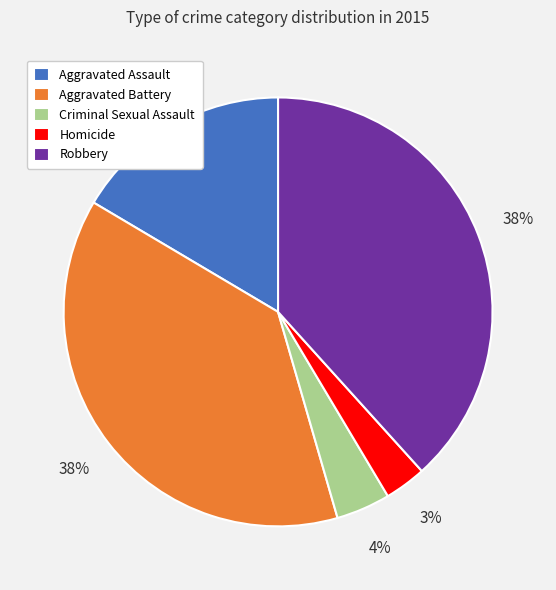

Is there a majority slice in this chart?

No